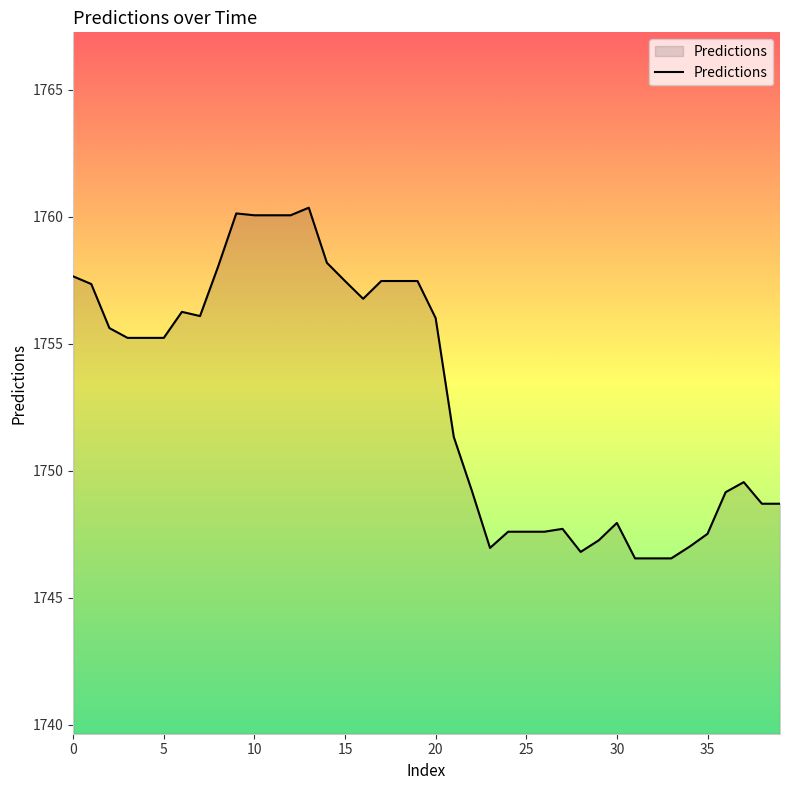

What is the smallest value displayed?

1746.5